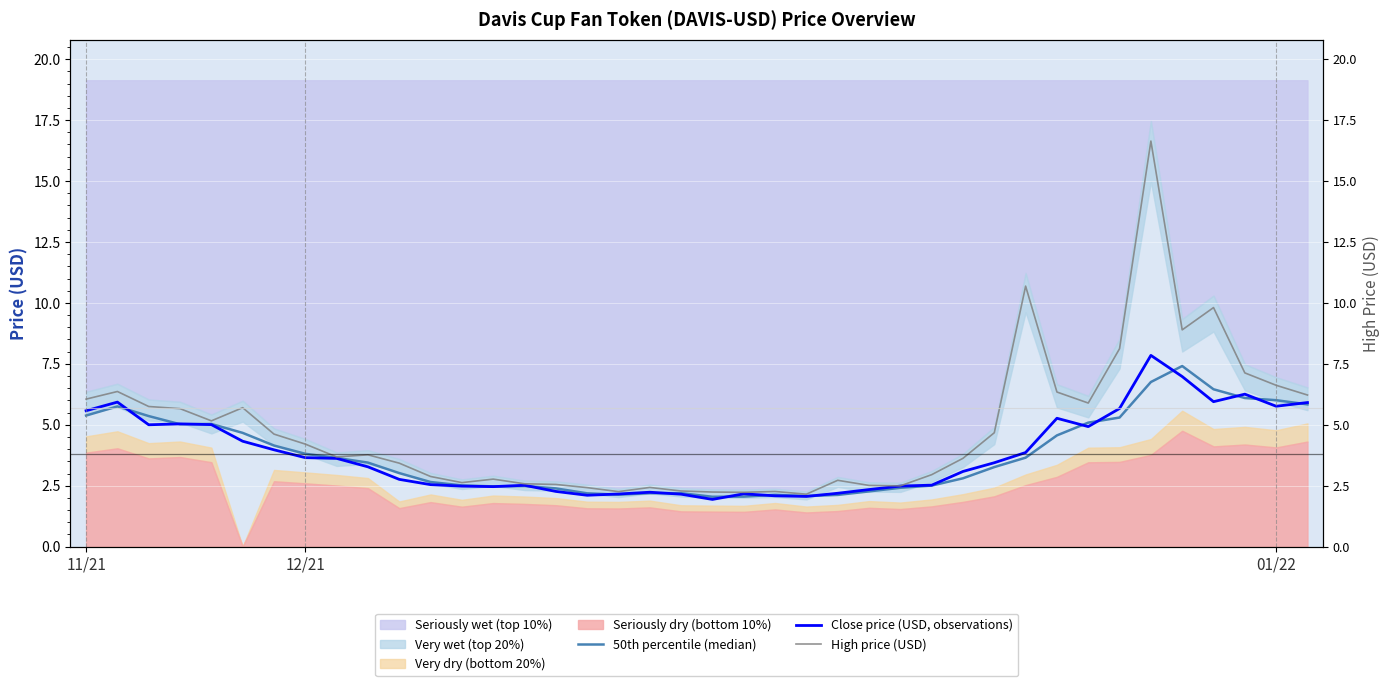

Is the value of 50th percentile (median) at 22 greater than the value of High price (USD) at 8?

No